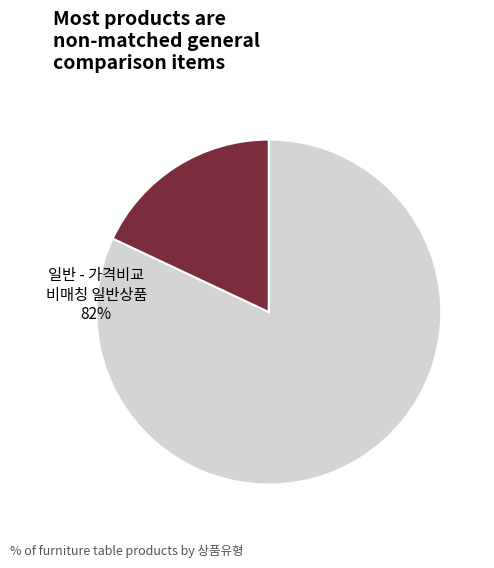

Between 일반 - 가격비교 상품 and 일반 - 가격비교 비매칭 일반상품, which is larger?

일반 - 가격비교 비매칭 일반상품